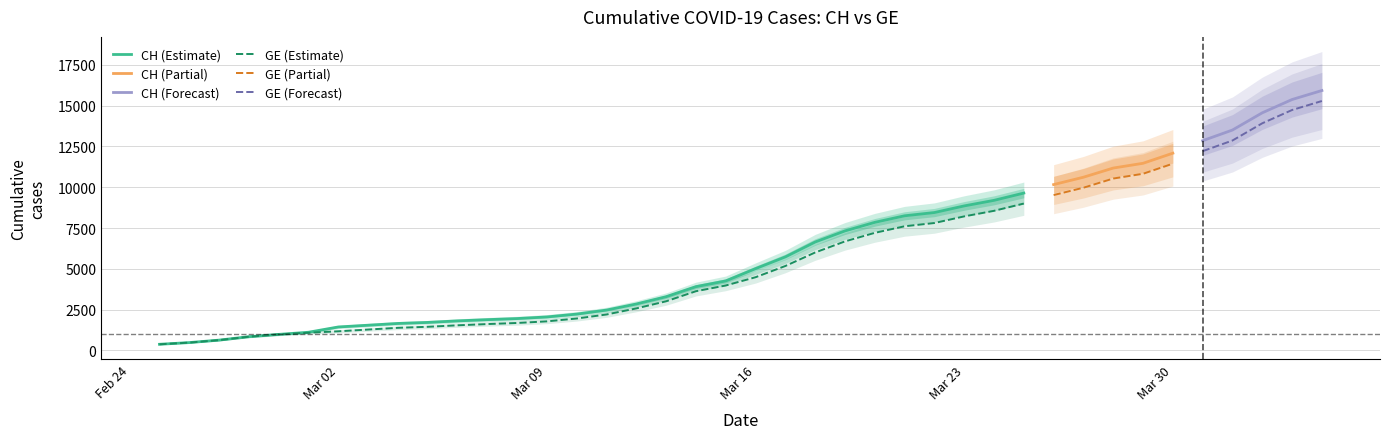

Rank the series by their maximum value, from highest to lowest.

CH, GE